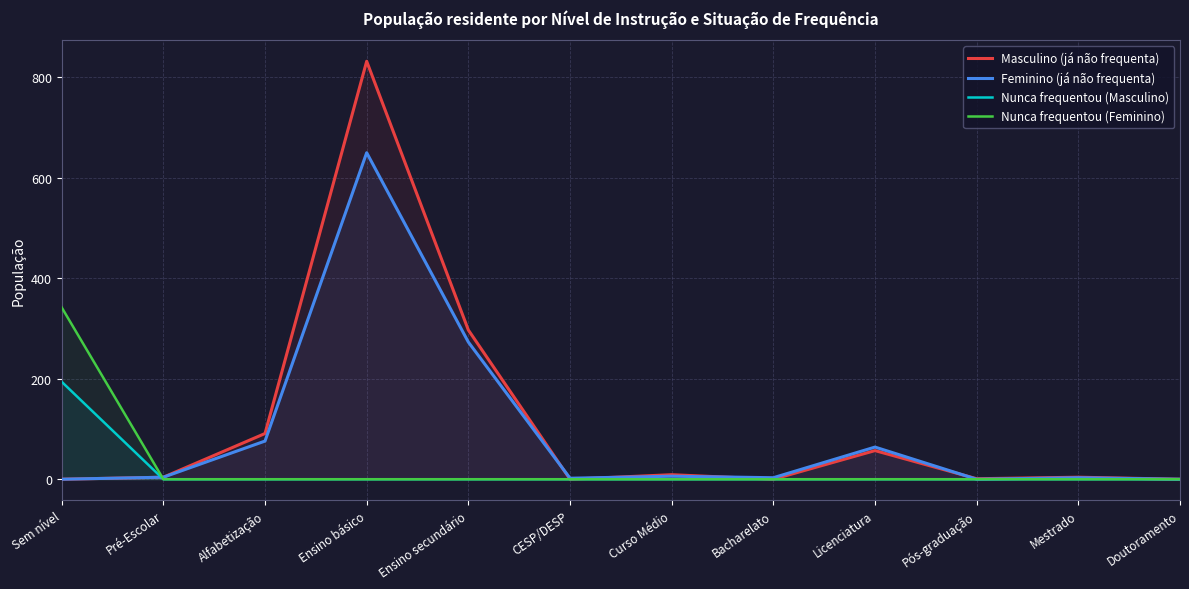

What is the label of the 2nd point from the right?

Mestrado